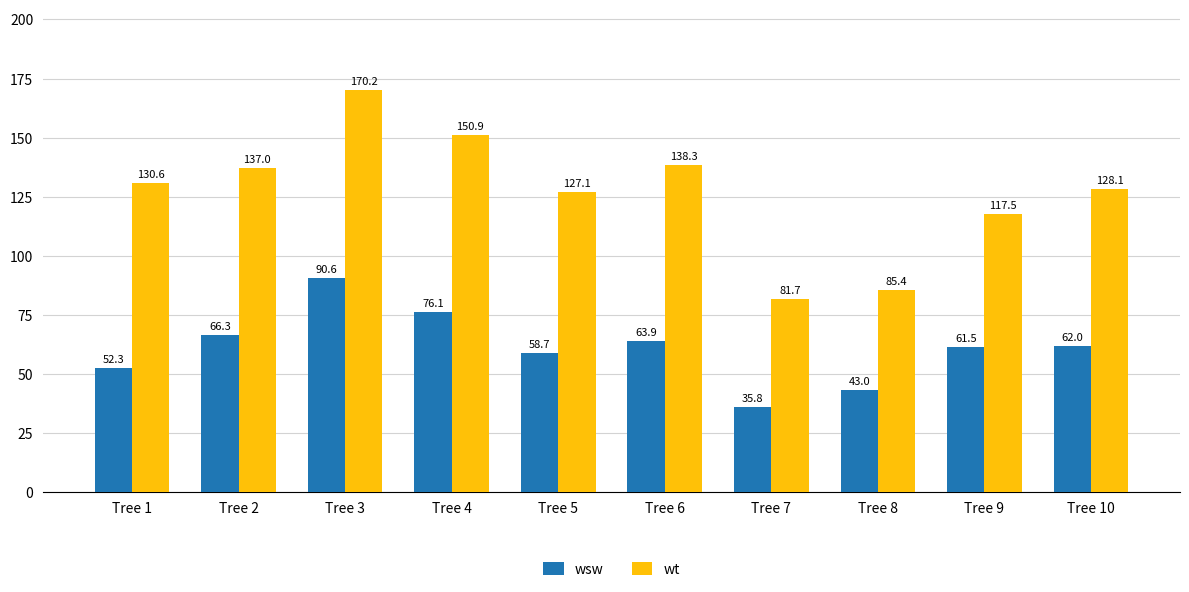

Rank the series by their average value, from highest to lowest.

wt, wsw